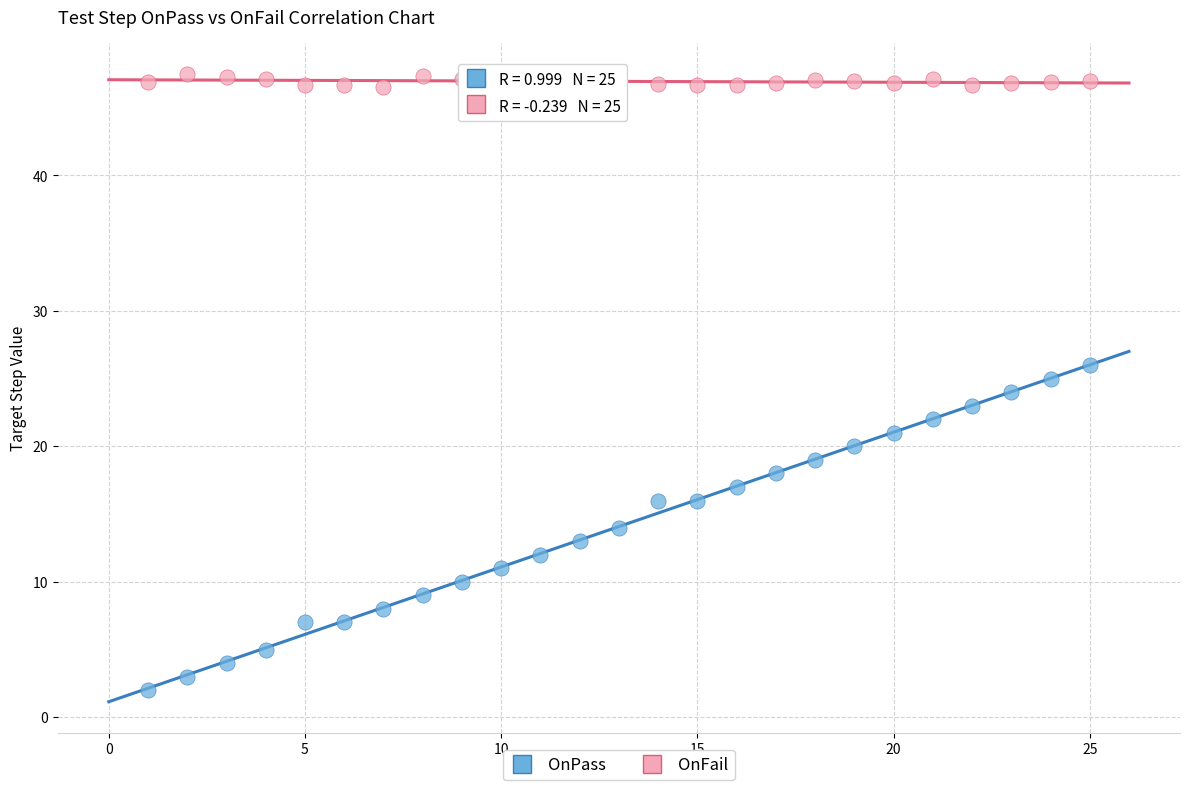

Which series has the largest Y range (max minus min)?

OnPass